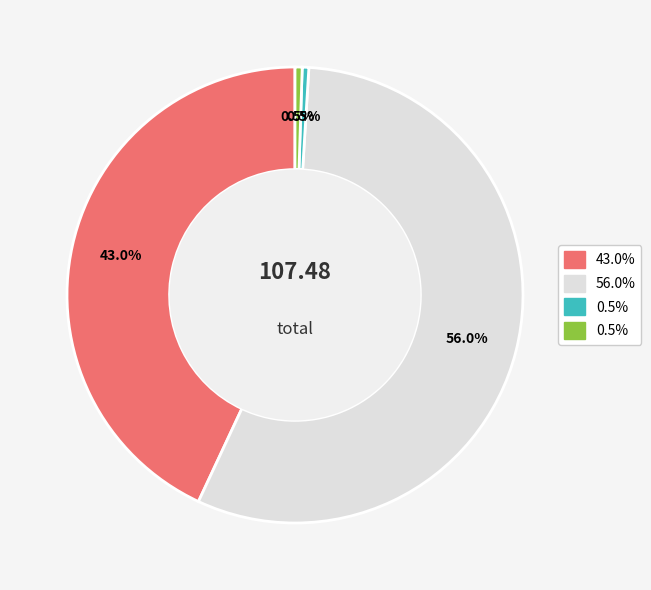

Is there any slice that represents more than half of the pie?

Yes